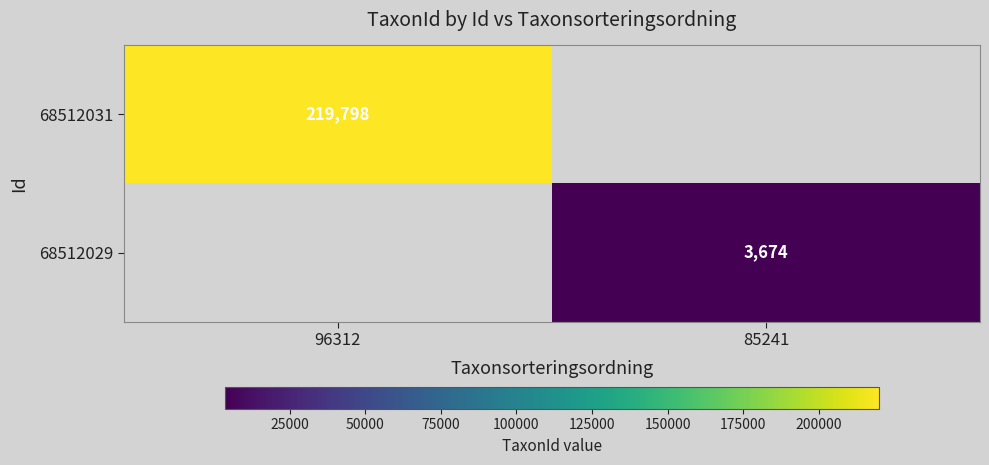

Is it true that 68512031 equals 219798 at 96312?

True